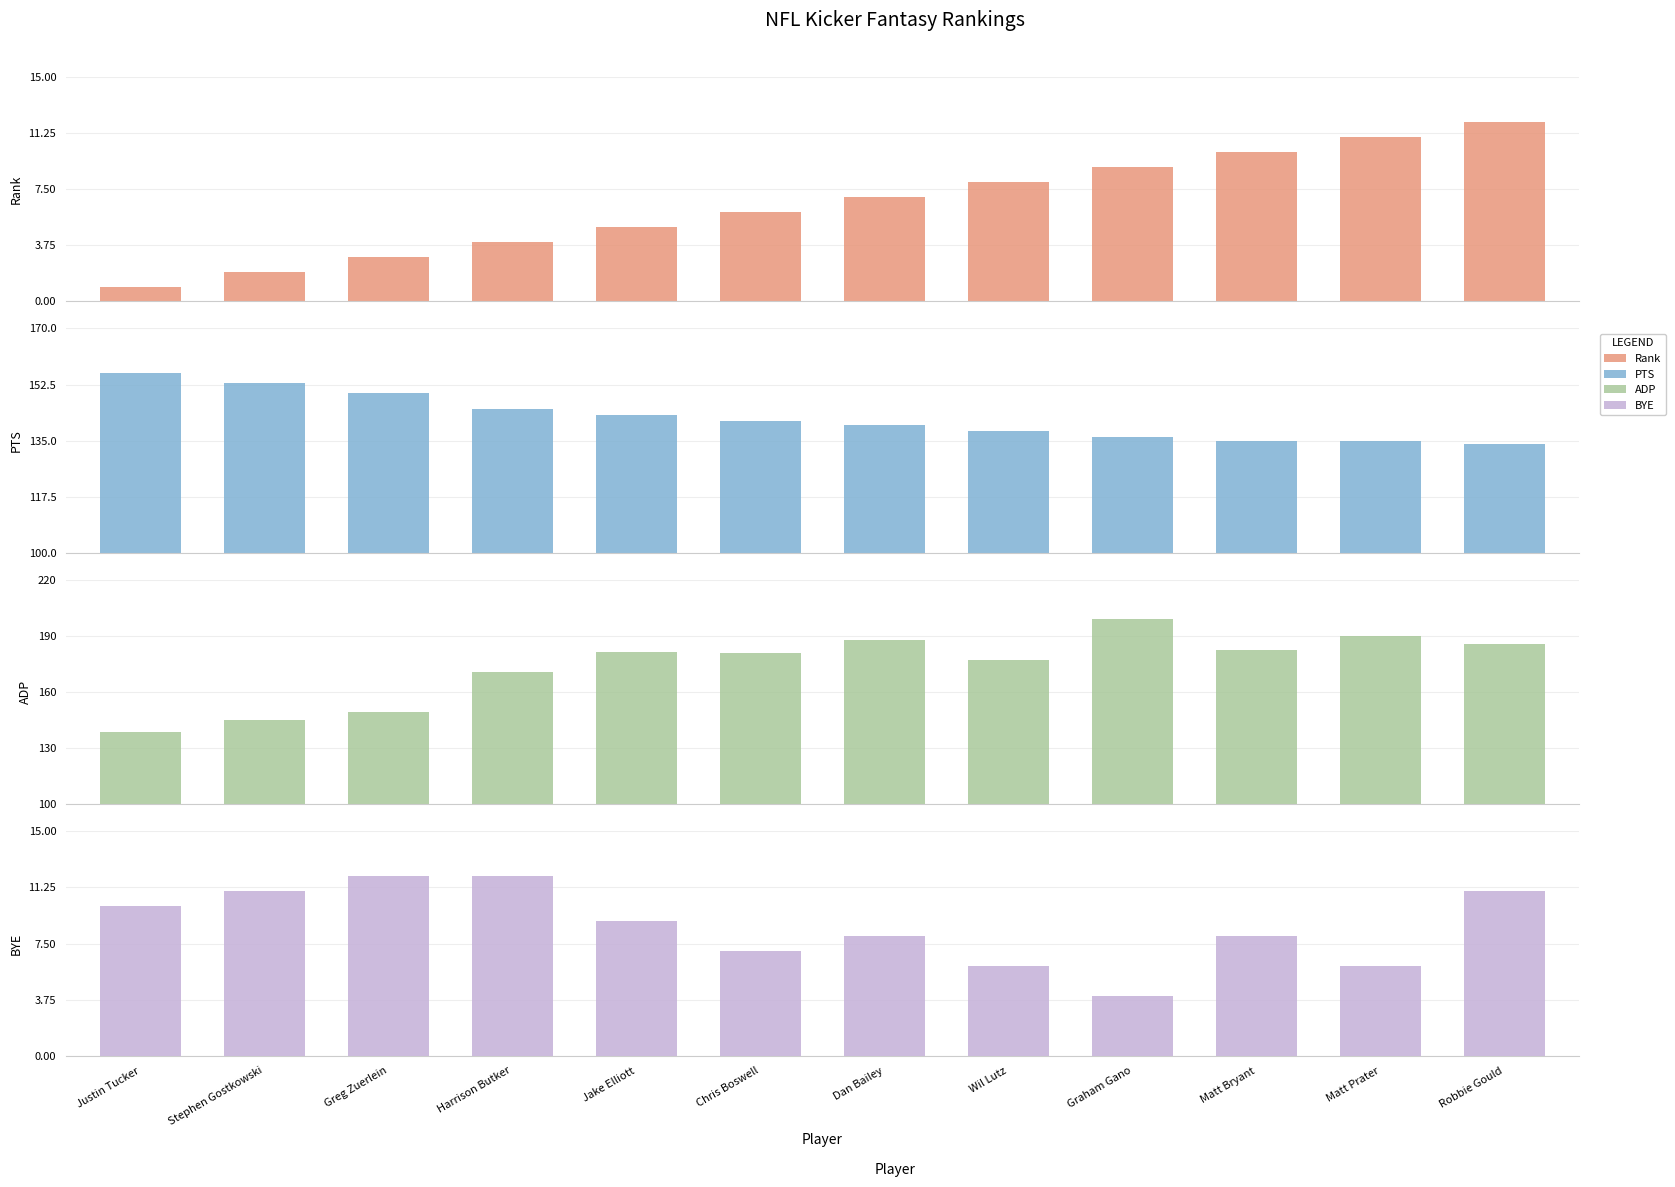

True or false: PTS has a value of 141.0 at Chris Boswell.

True